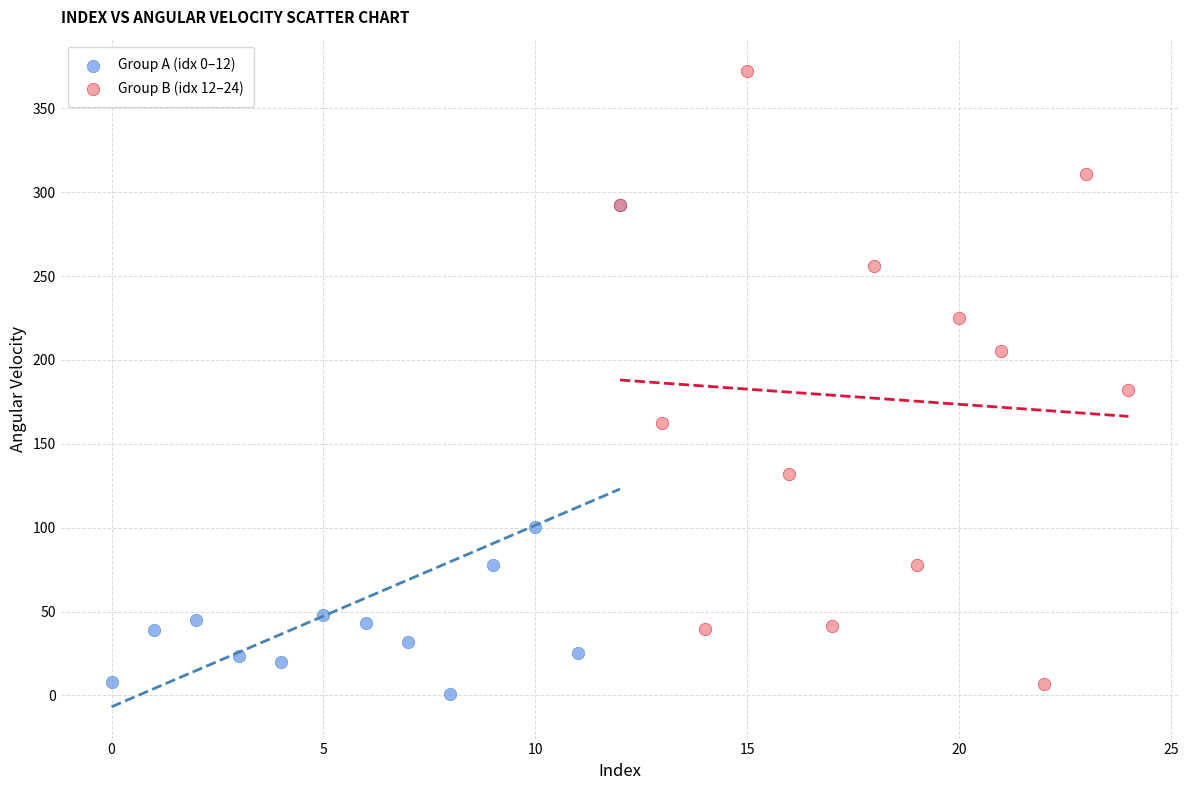

Which series has the widest spread of Y values?

Group B (idx 12–24)